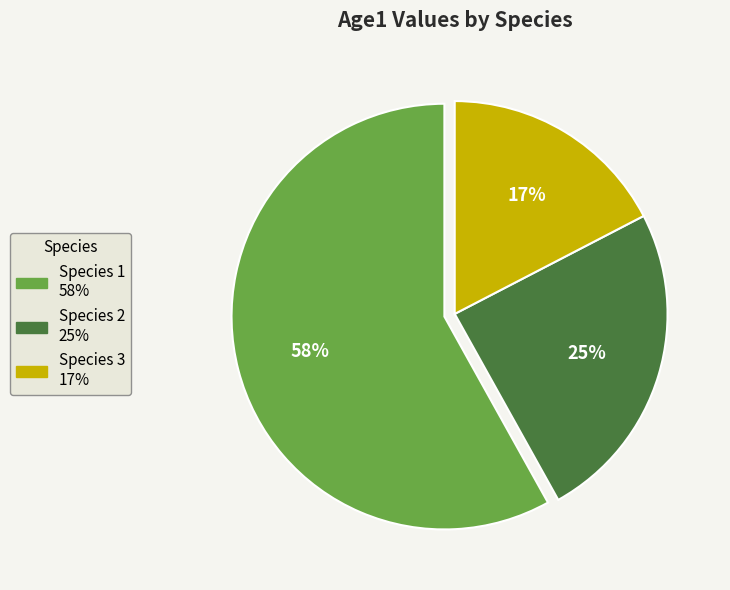

Is it true that Species 3 is 17% of the pie?

True